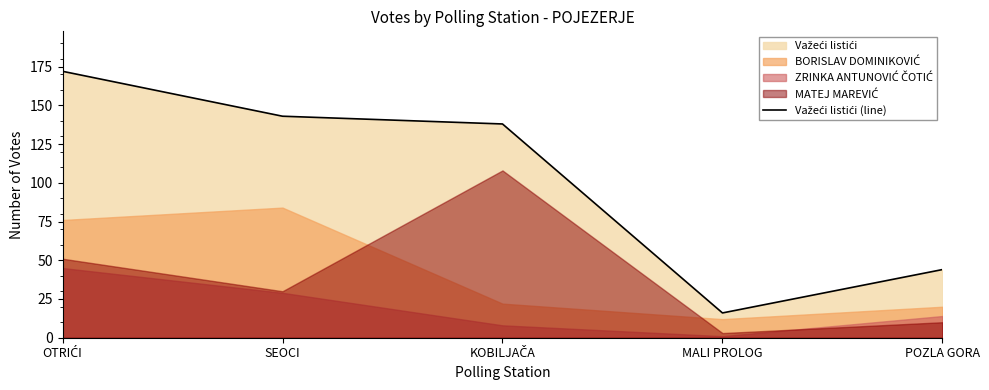

What is the sum of the values at POZLA GORA and MALI PROLOG?

60